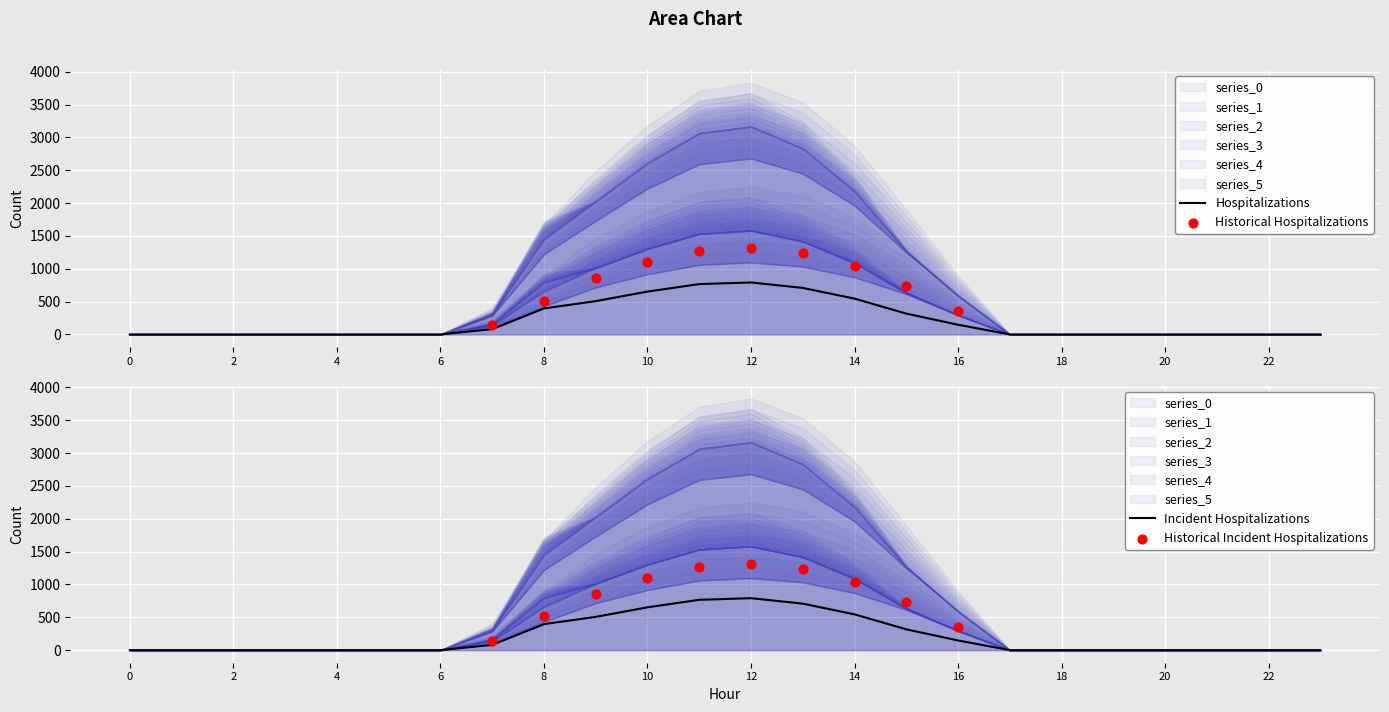

Which series contains the highest Y value?

series_0